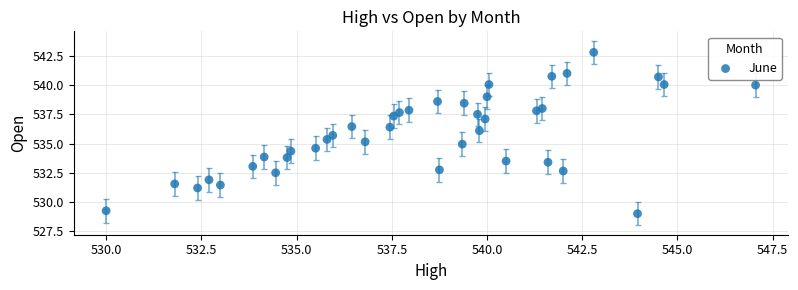

What is the range of Y values (max minus min)?

13.8